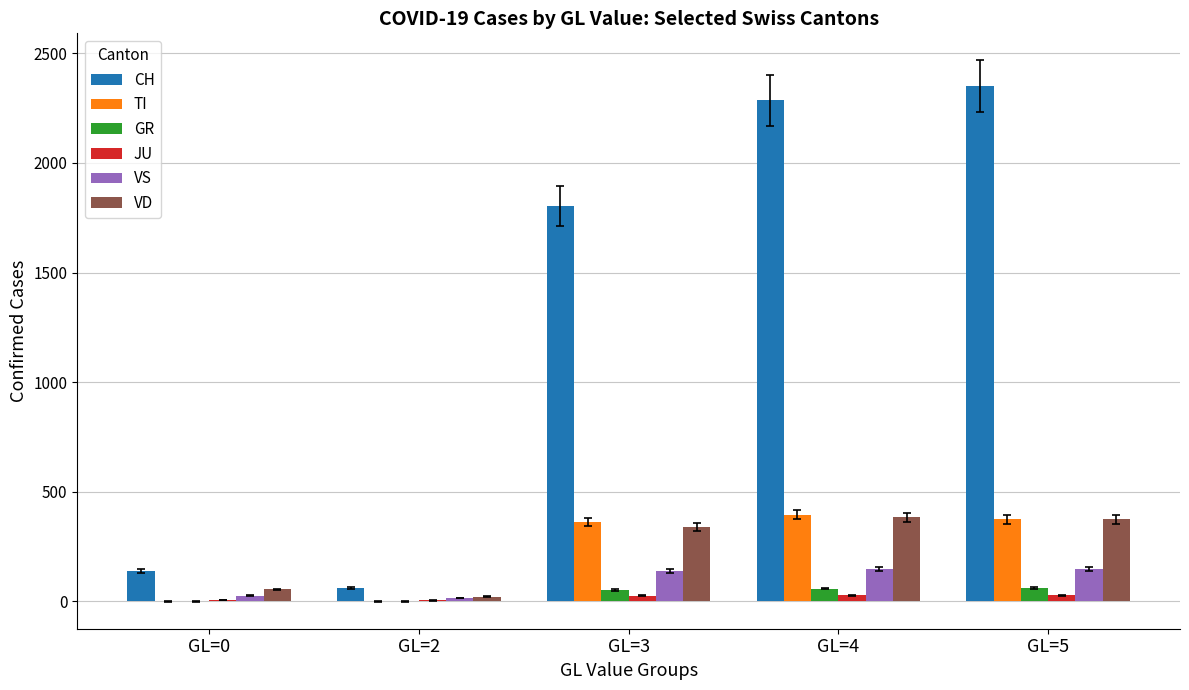

At which label is CH closest to 1205?

GL=3